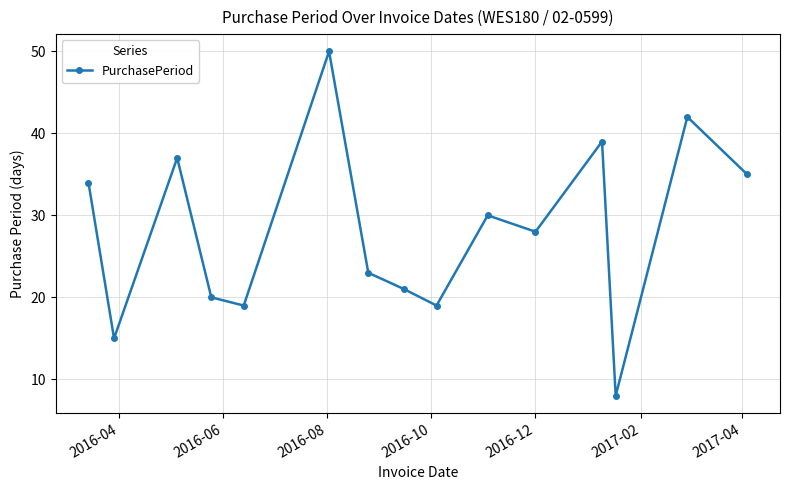

How many categories are shown in the chart?

15